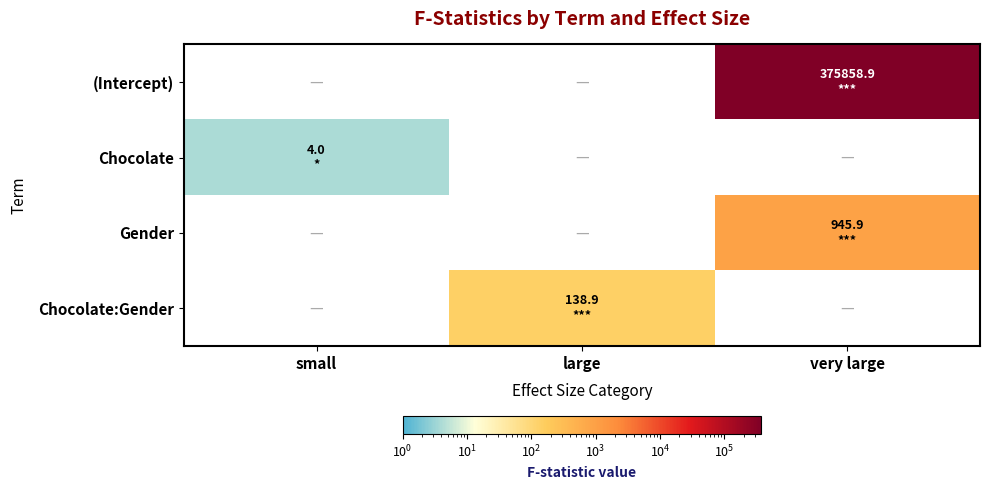

Reading left to right, transcribe all the data shown in this chart.

(Intercept): small=0.0	large=0.0	very large=375858.9
Chocolate: small=4.0	large=0.0	very large=0.0
Gender: small=0.0	large=0.0	very large=945.9
Chocolate:Gender: small=0.0	large=138.9	very large=0.0